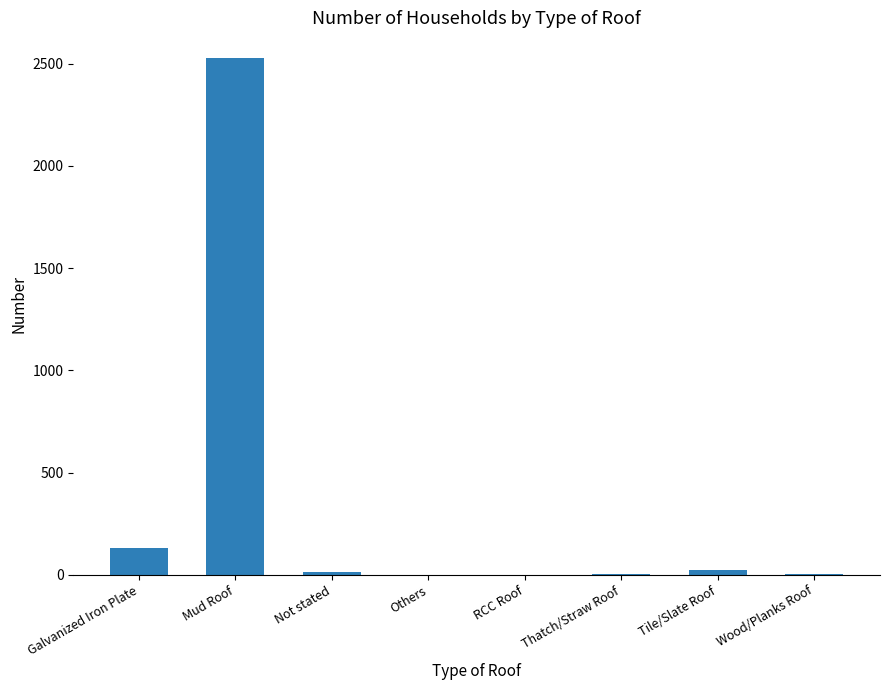

What is the greatest value displayed?

2527